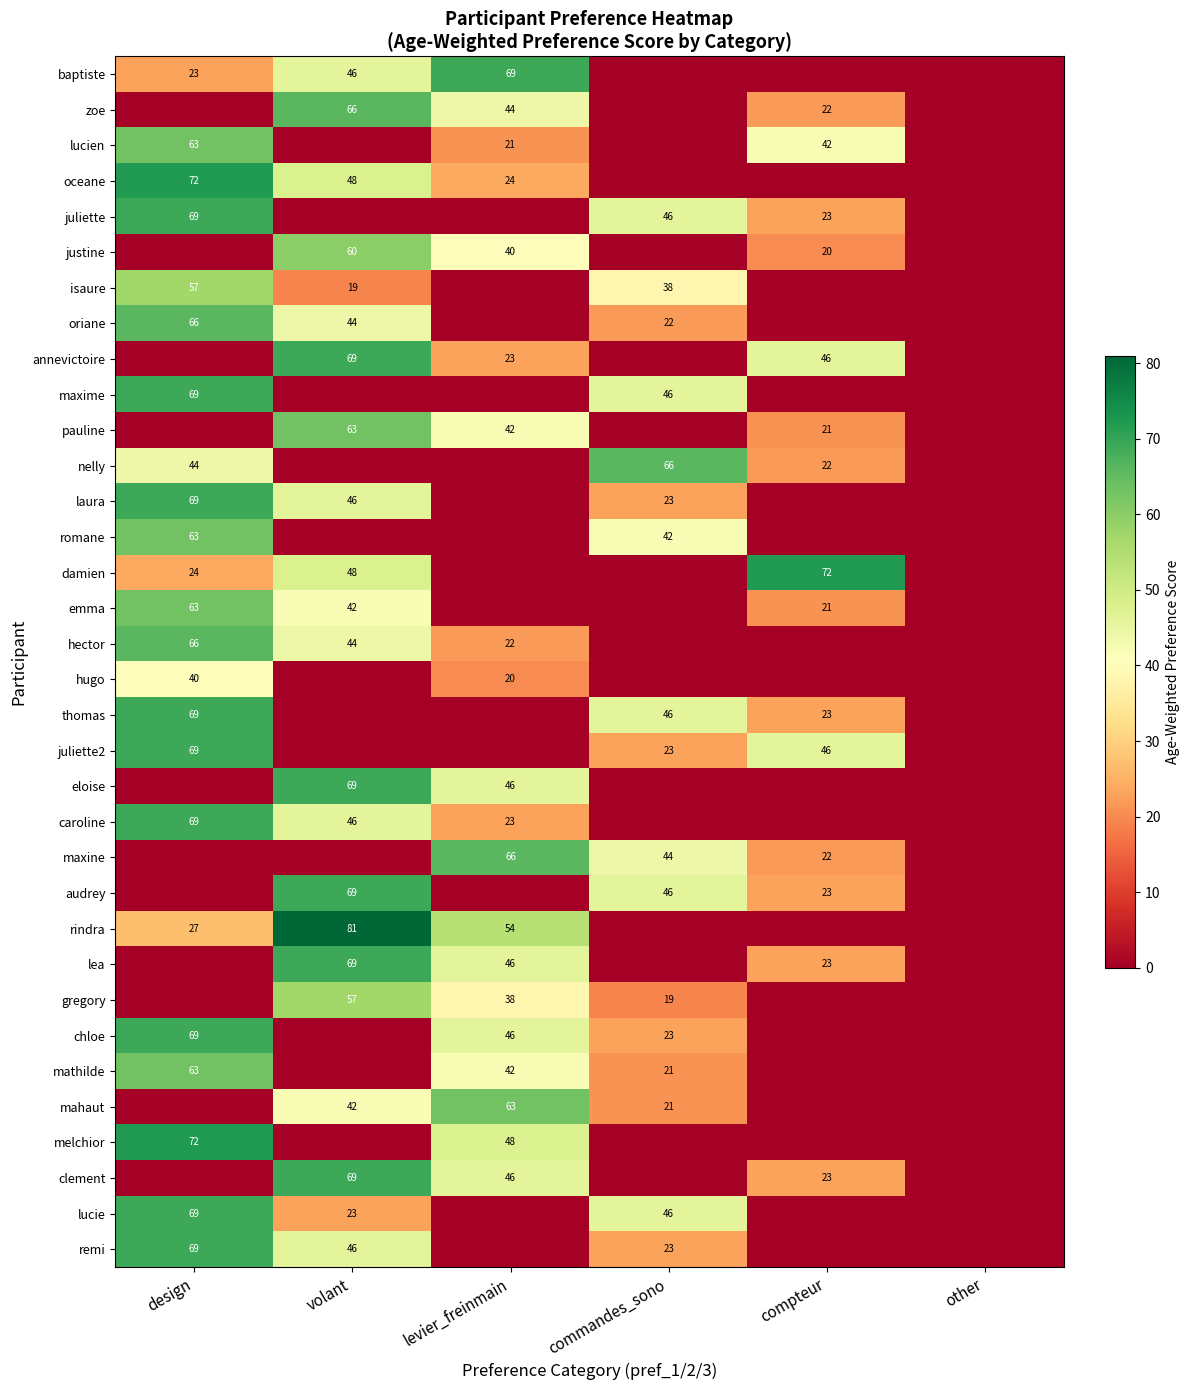

Is it true that laura equals 123 at design?

False